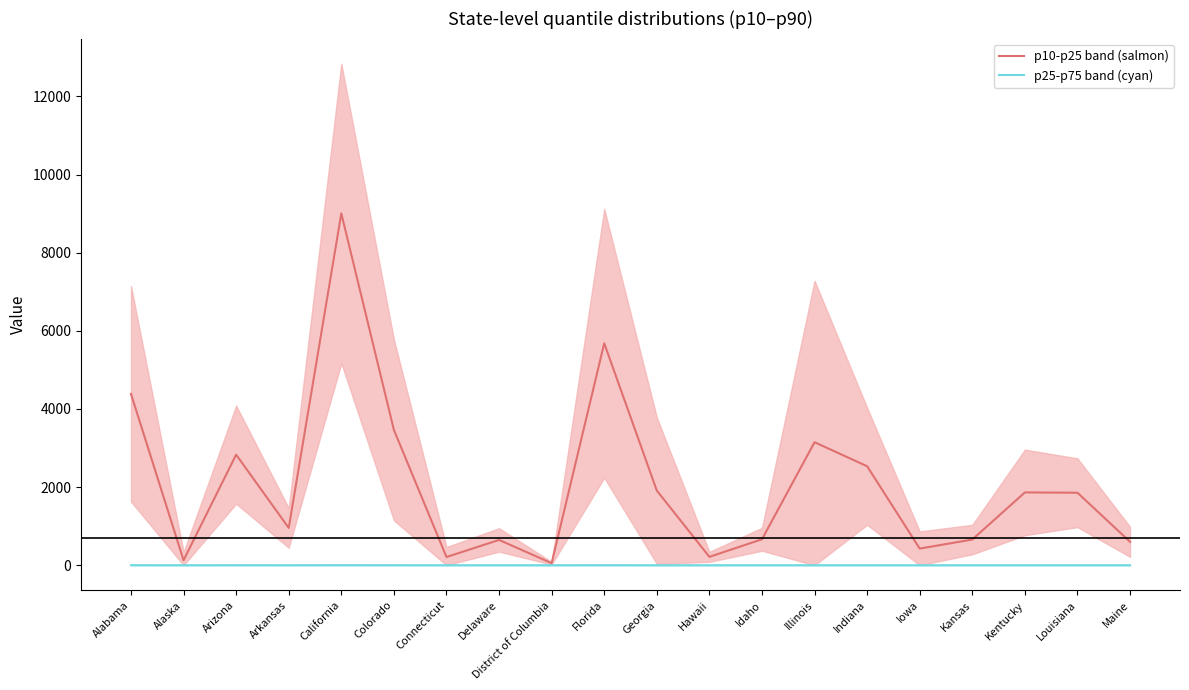

List the series in order of their overall mean, highest first.

p50 (upper group), p25 (lower group)